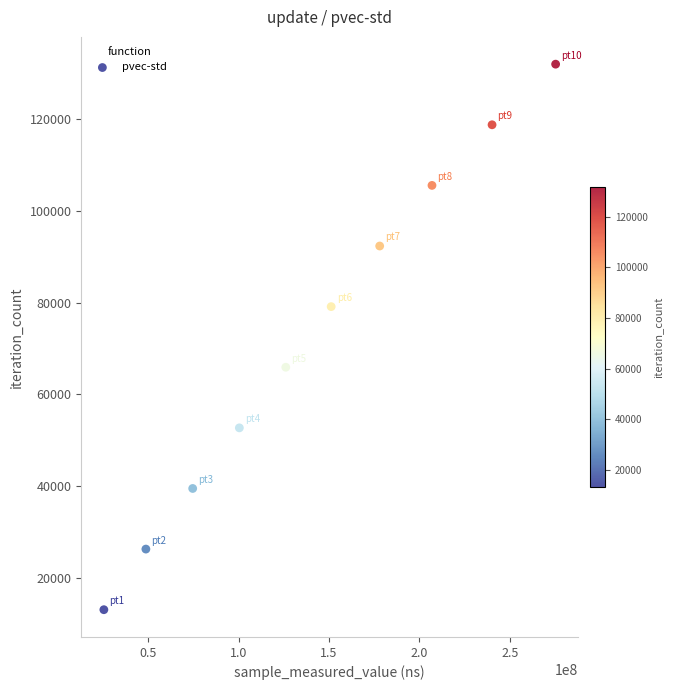

What is the average X value?

142713914